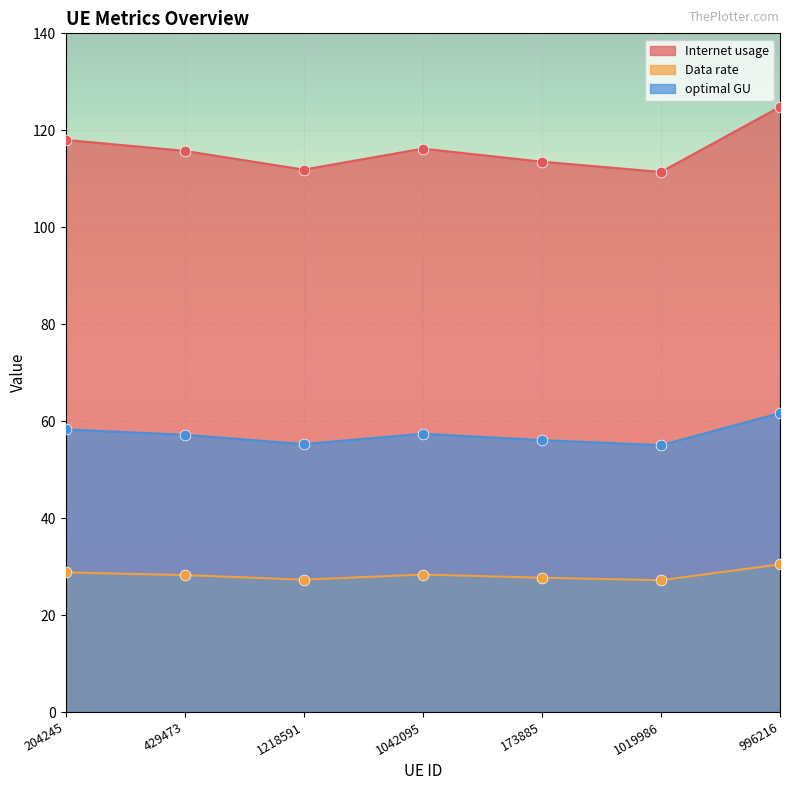

Which series has the largest total across all categories?

Internet usage